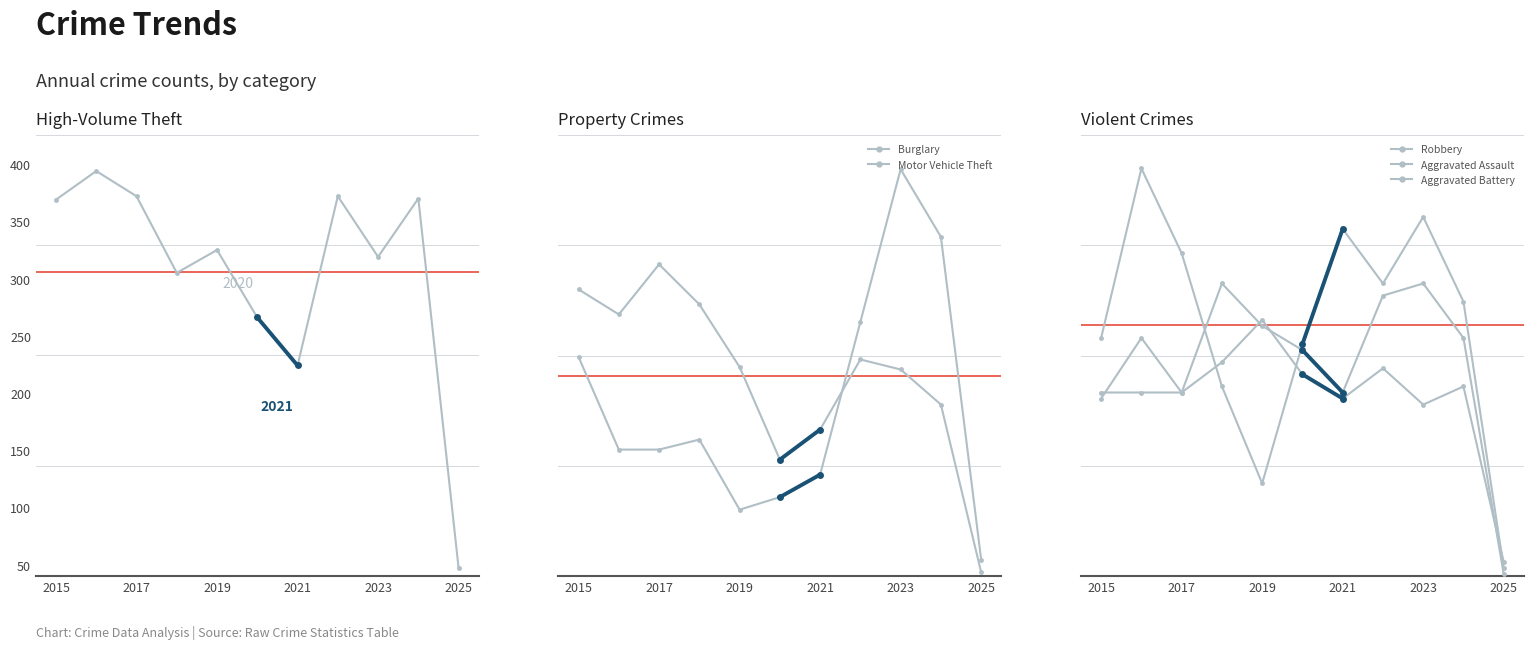

Which series has the largest total across all categories?

Theft